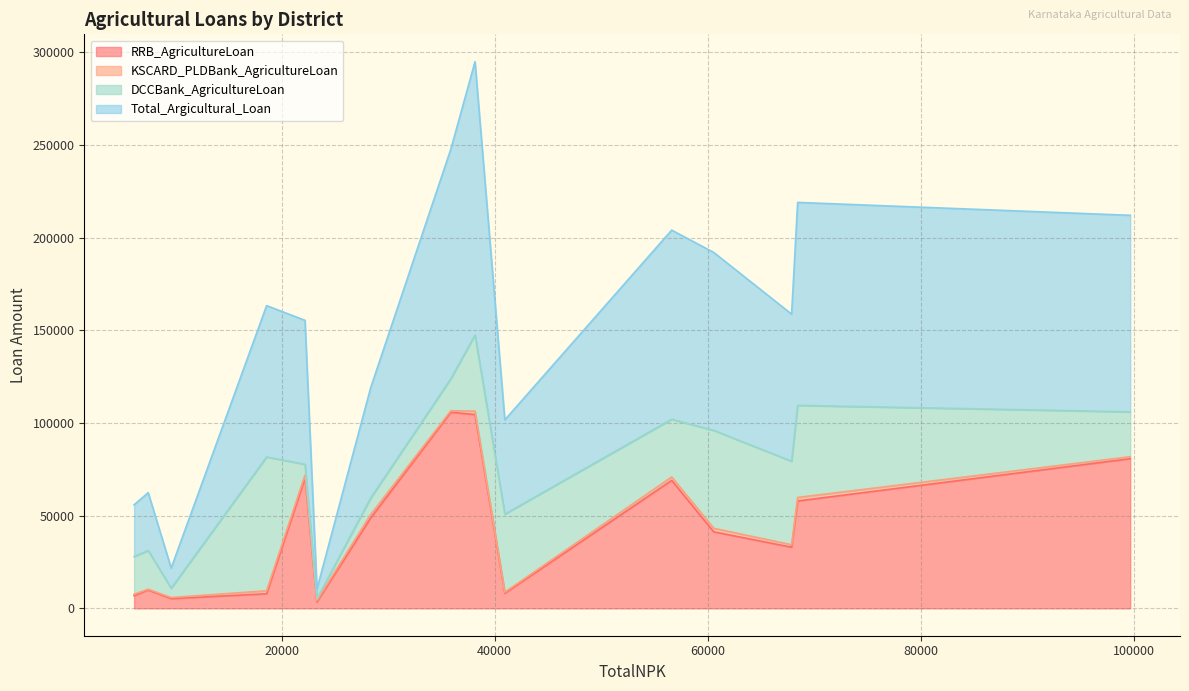

Rank the series by their maximum value, from lowest to highest.

KSCARD_PLDBank_AgricultureLoan, DCCBank_AgricultureLoan, RRB_AgricultureLoan, Total_Argicultural_Loan